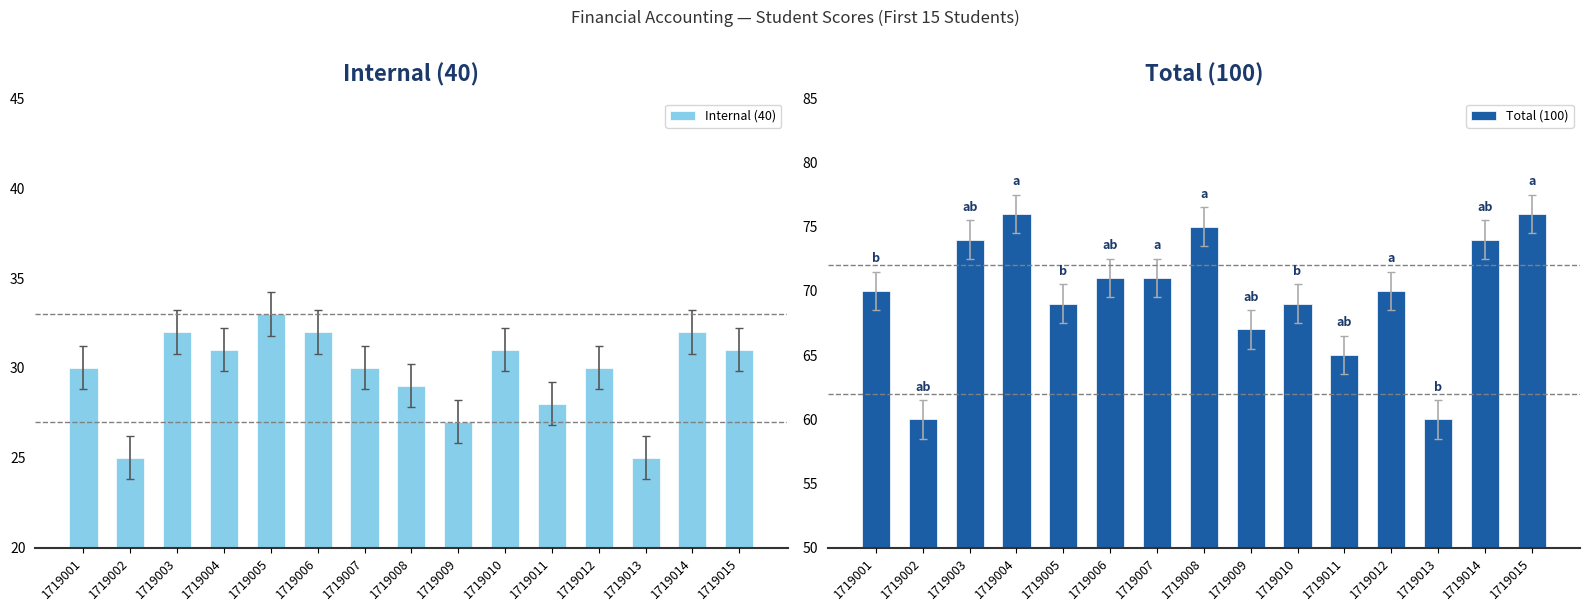

What is the value of the Internal (40) bar at the 15th from the left?

31